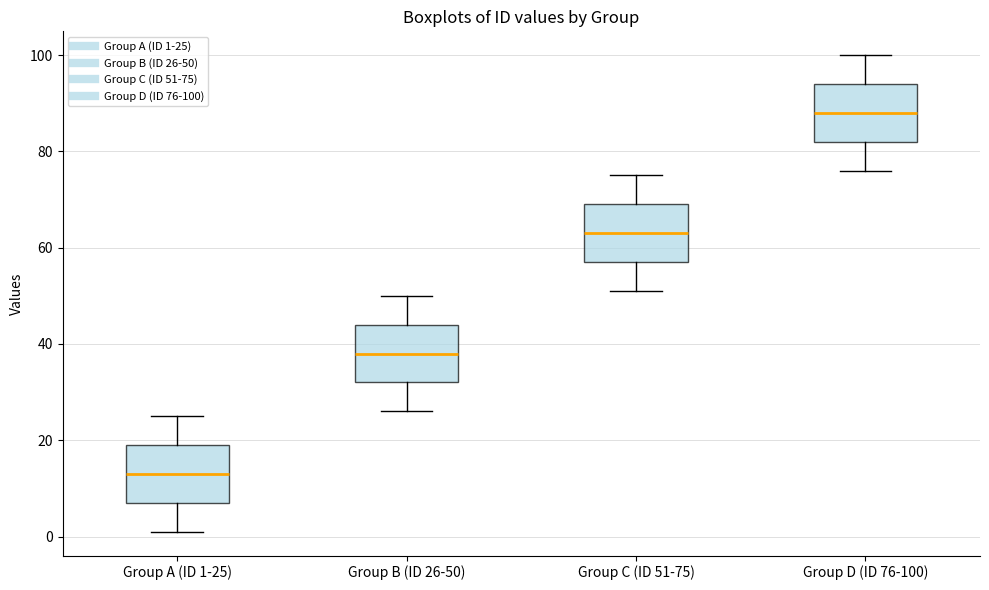

Which box has the lowest median line?

Group A (ID 1-25)